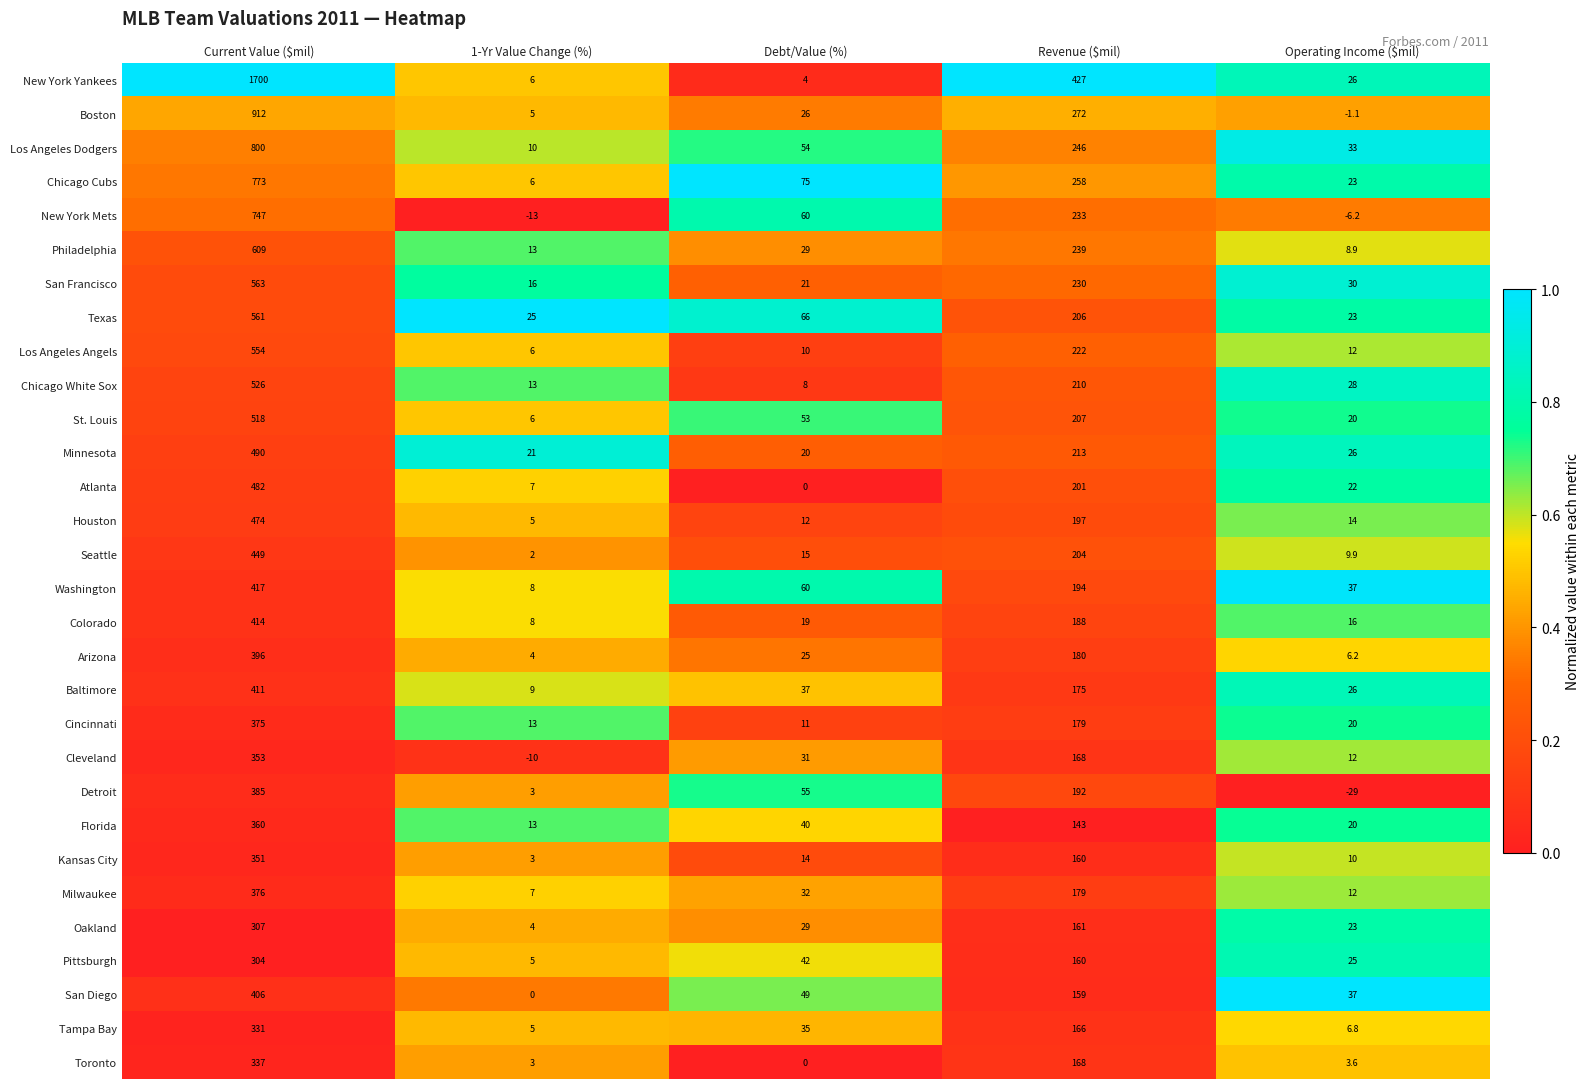

At which category is the sum across all series the highest?

Current Value ($mil)